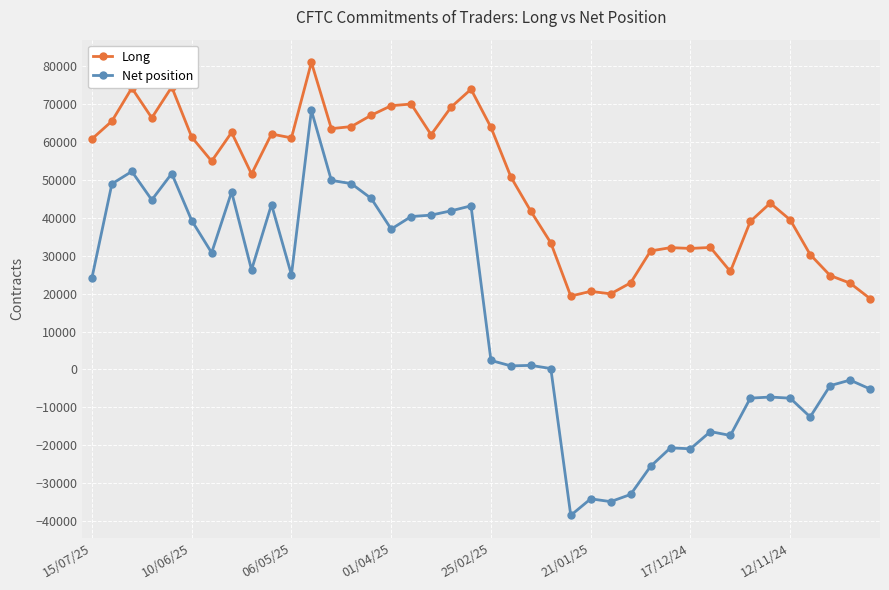

True or false: Long and Net position intersect in this chart.

False